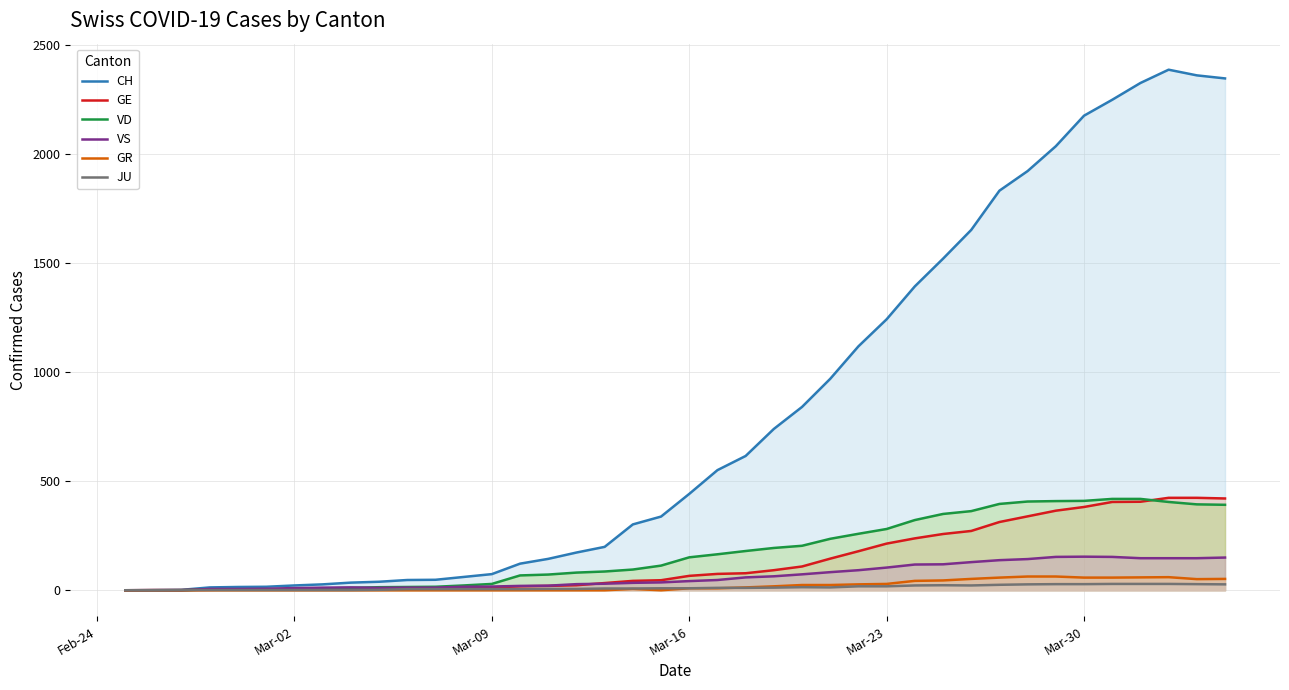

Does the chart display data point markers on the line(s)?

No